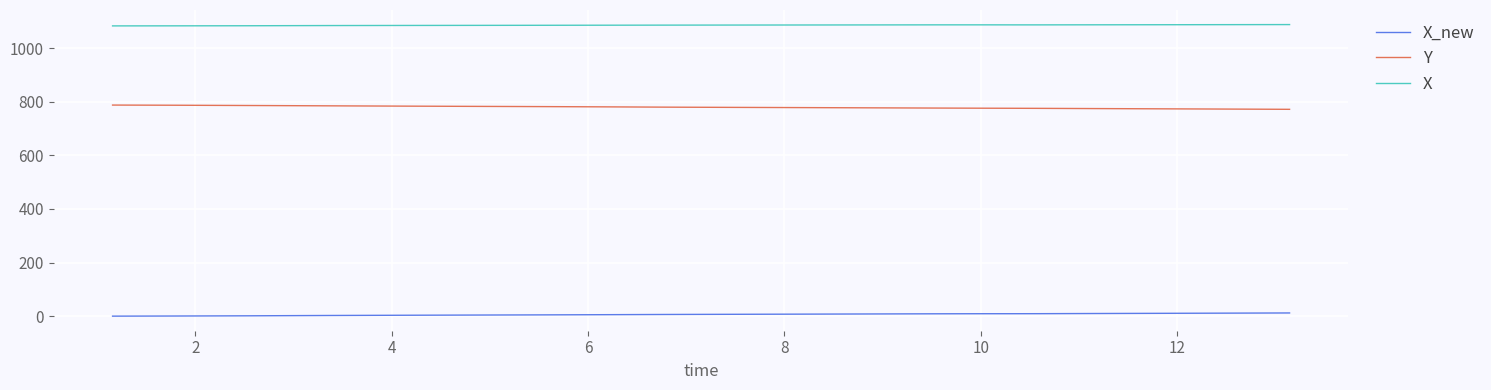

What is the maximum value shown in the chart?

1088.0